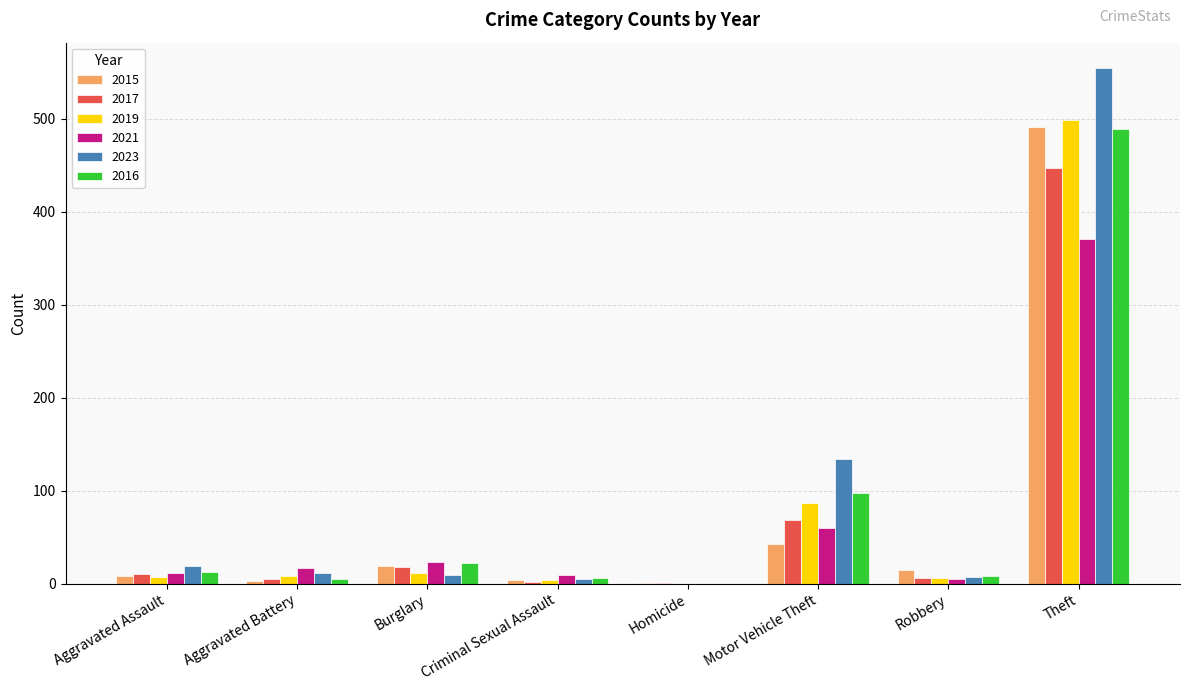

What is the sum of all 2015 values?

584